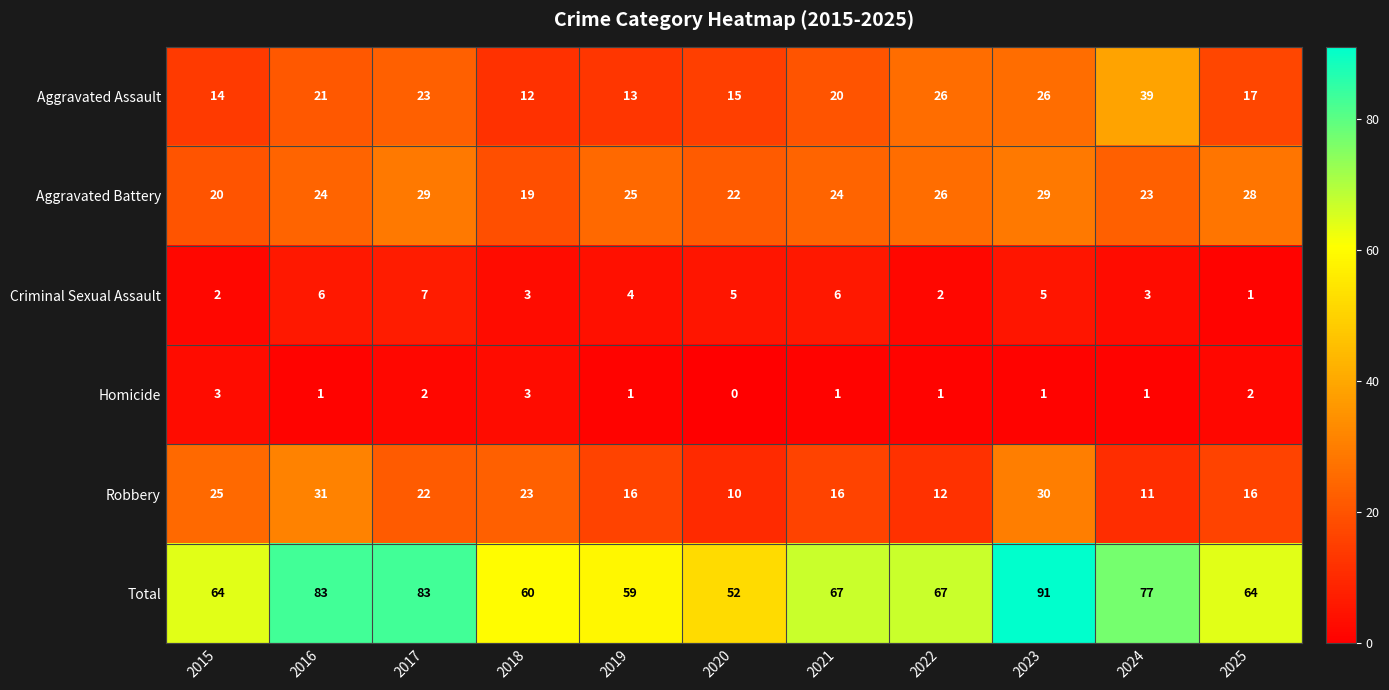

At 2017, list the series in order from largest to smallest.

Total, Aggravated Battery, Aggravated Assault, Robbery, Criminal Sexual Assault, Homicide